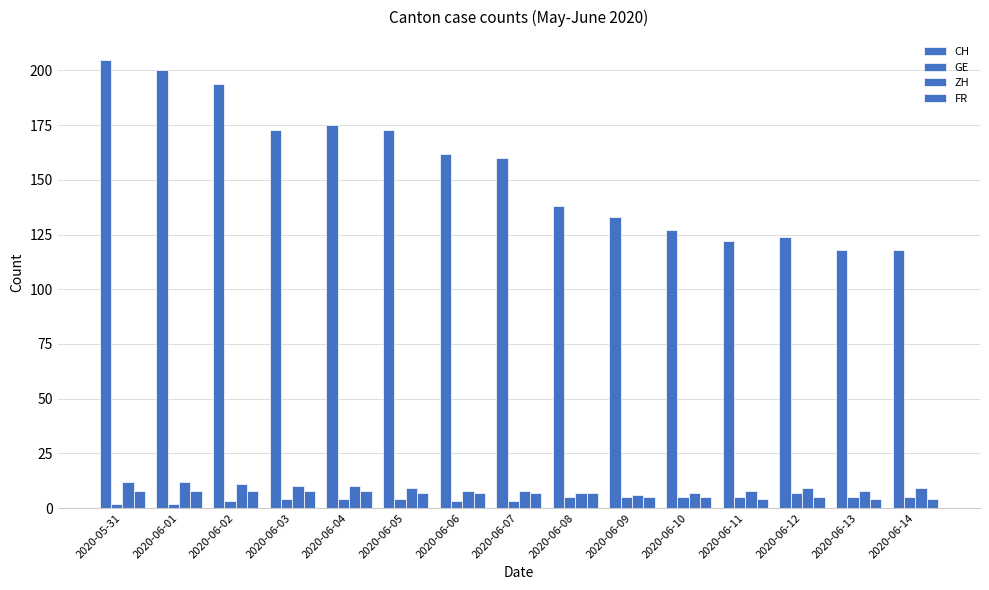

How many bars are there in total?

60